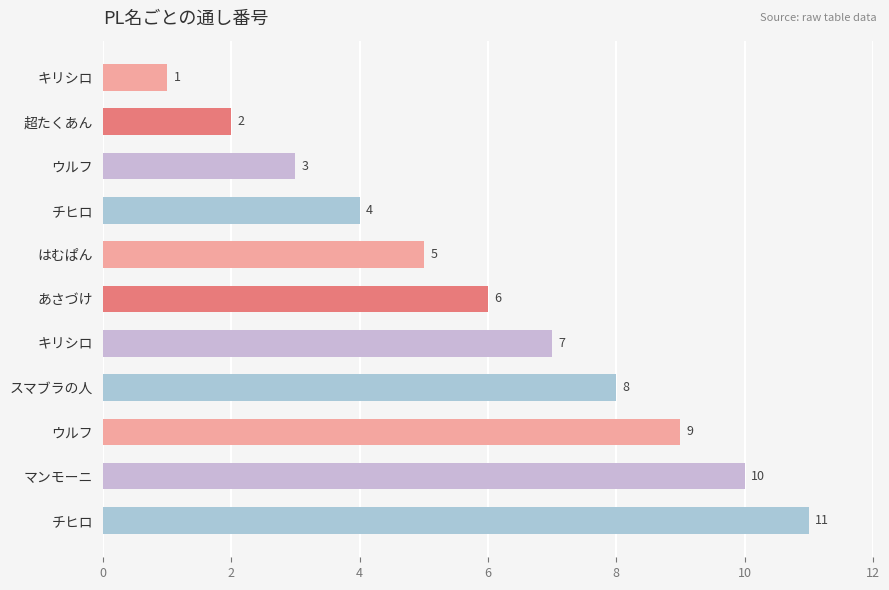

What is the average value?

6